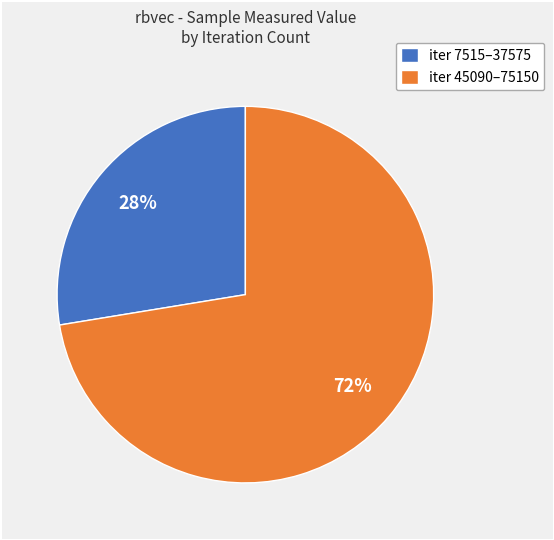

Combined, do iter 7515–37575 and iter 45090–75150 account for over 50%?

Yes